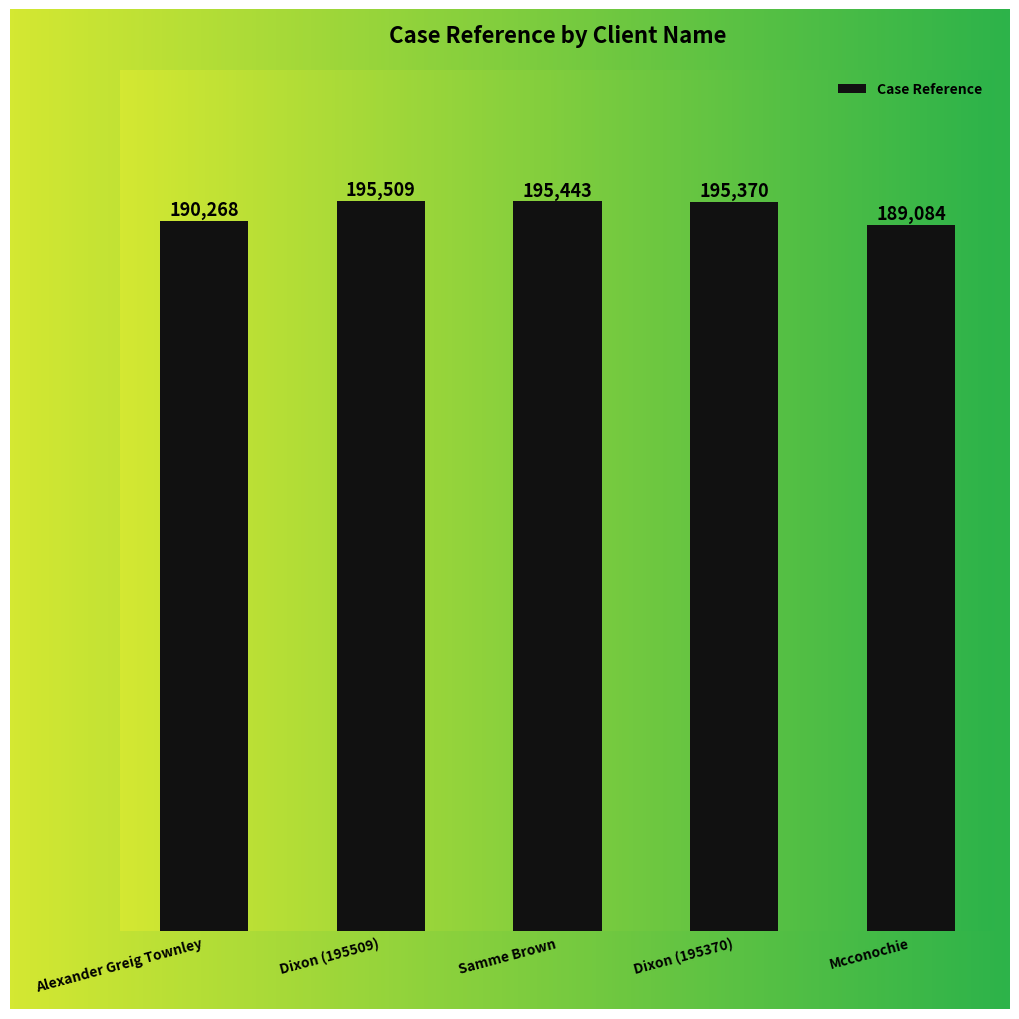

Are the bars horizontal?

No